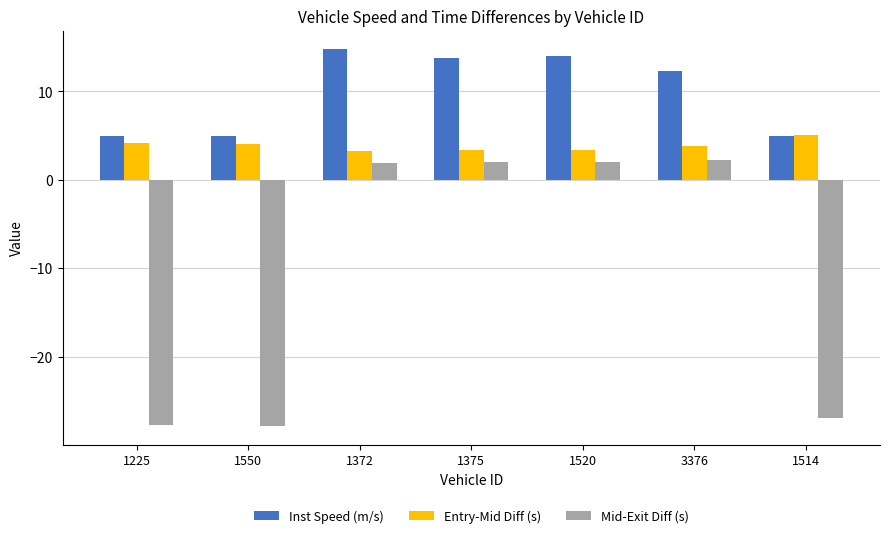

Is the value of Entry-Mid Diff (s) at 1550 greater than the value of Inst Speed (m/s) at 3376?

No